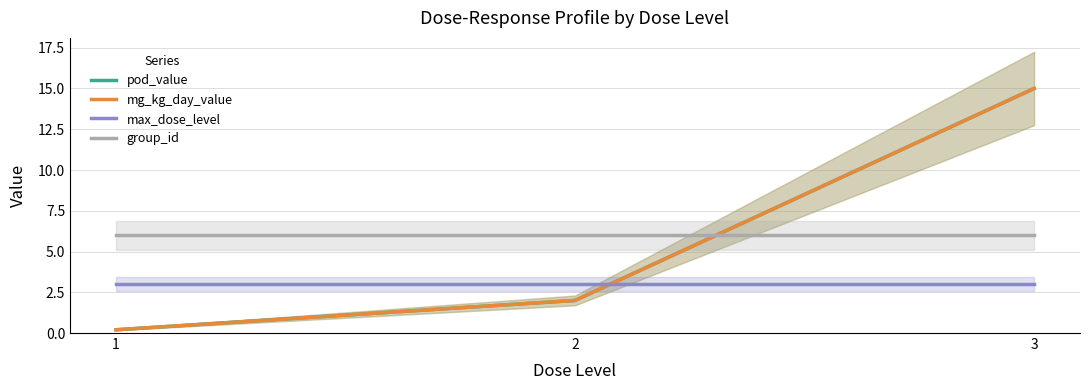

Reading right to left, transcribe all the data shown in this chart.

pod_value: 3=15.0	2=2.0	1=0.2
mg_kg_day_value: 3=15.0	2=2.0	1=0.2
max_dose_level: 3=3.0	2=3.0	1=3.0
group_id: 3=6.0	2=6.0	1=6.0